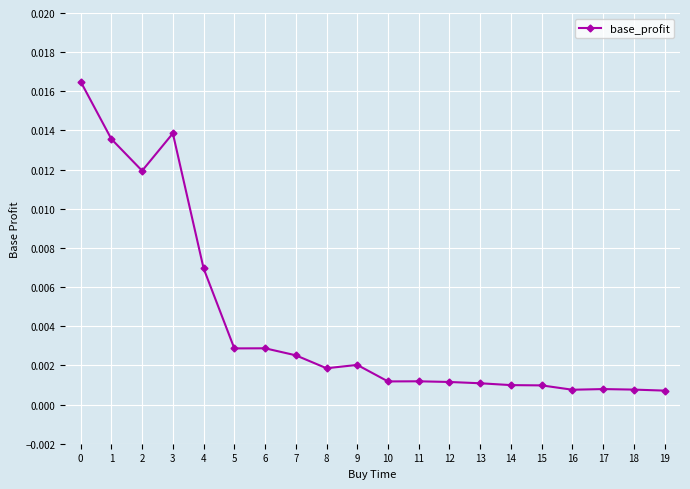

Where is the first local maximum?

3